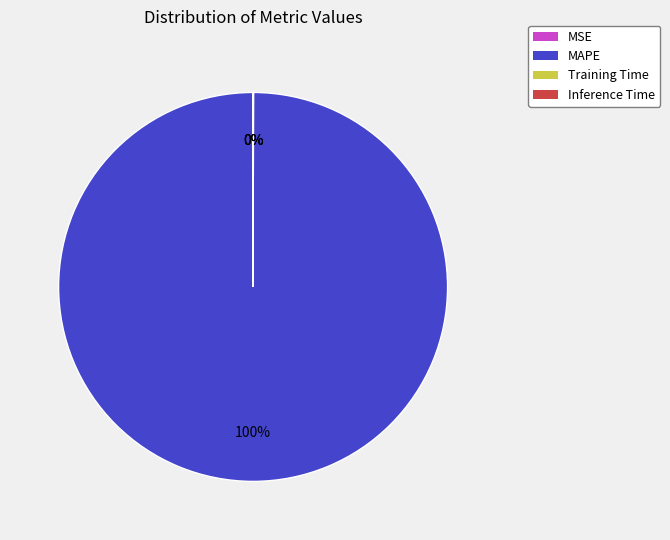

What is the largest slice in the pie chart?

MAPE